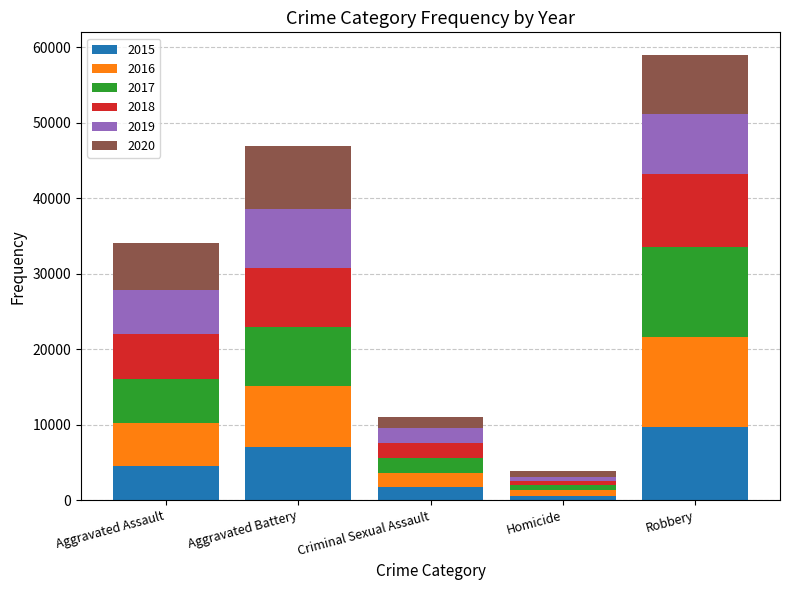

What is the total value across all series at Robbery?

59010